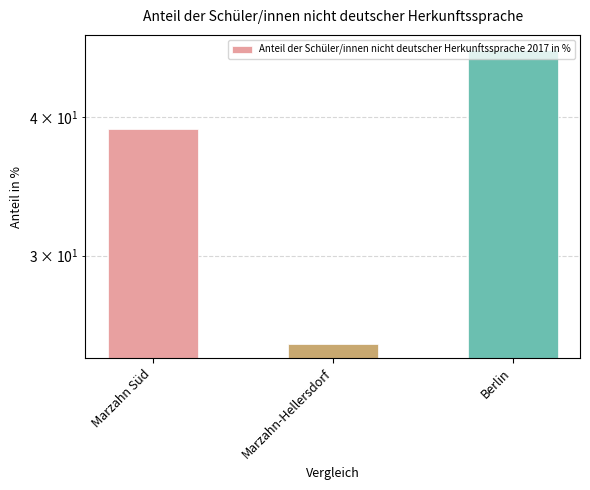

What is the sum of the values at Marzahn Süd and Berlin?

85